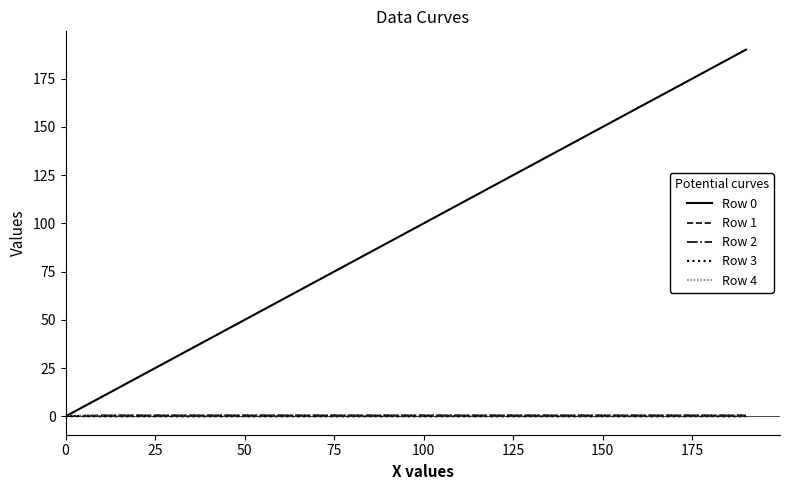

What is the maximum value shown in the chart?

190.0